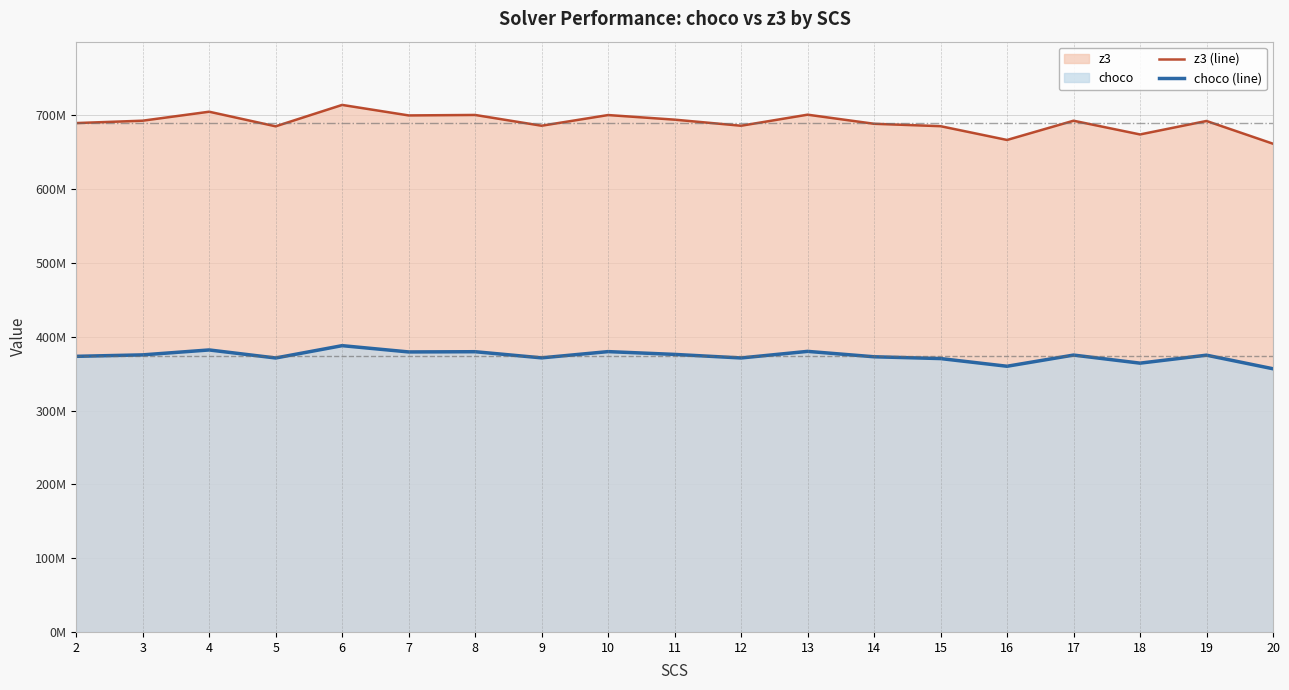

What is the difference between the highest and lowest values at 10?

320613459.3